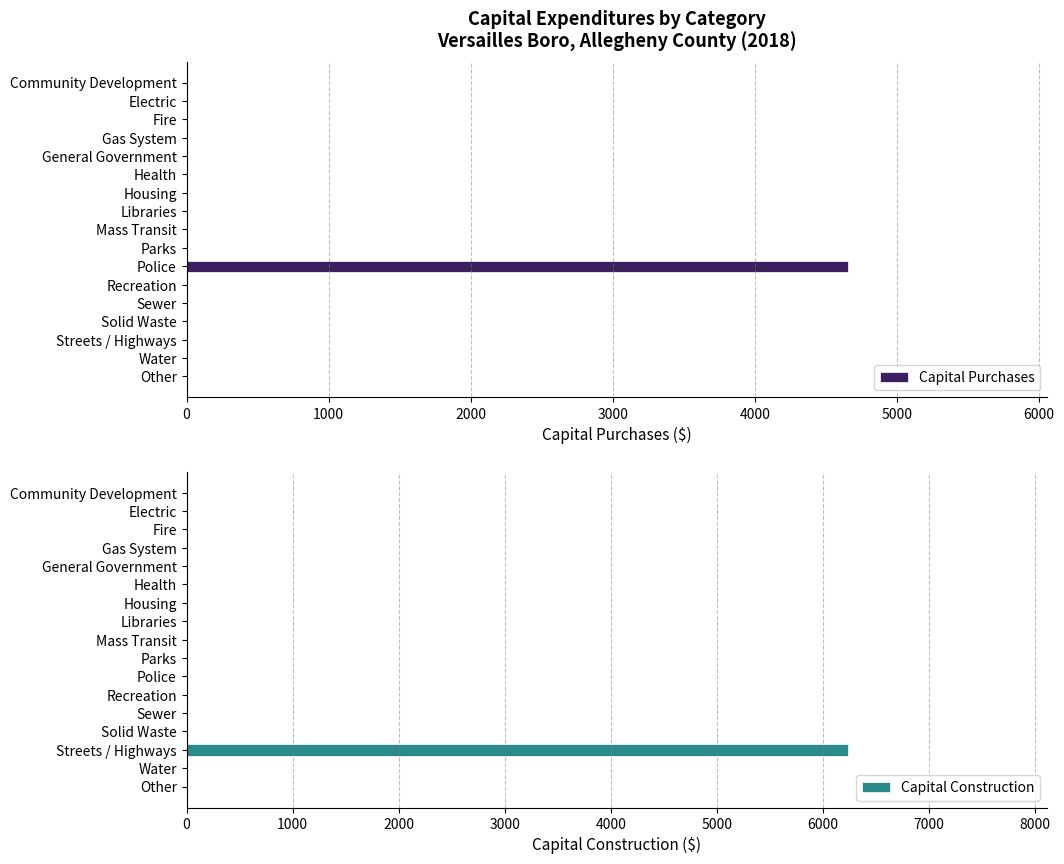

True or false: Capital Purchases has a value of 0 at Housing.

True